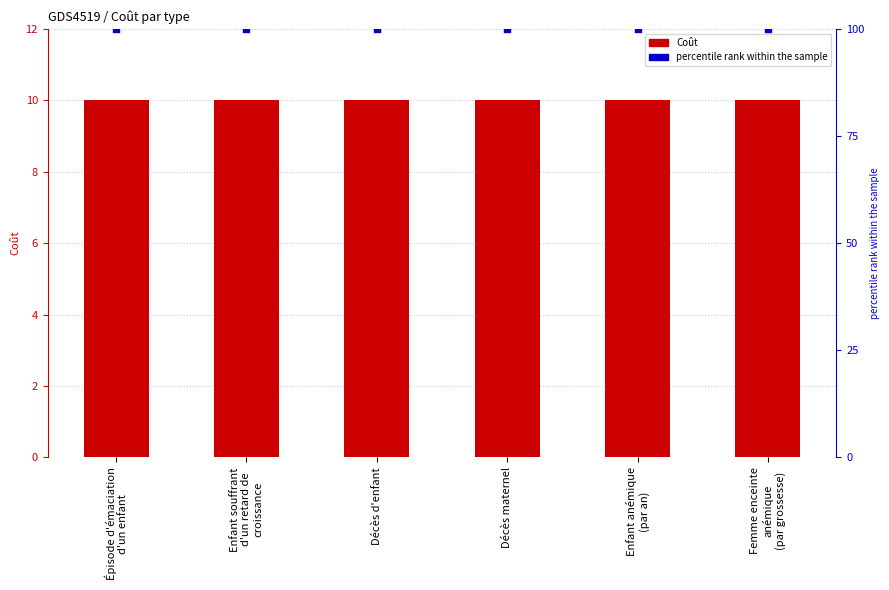

What are all the series names shown in the legend?

Coût, percentile rank within the sample